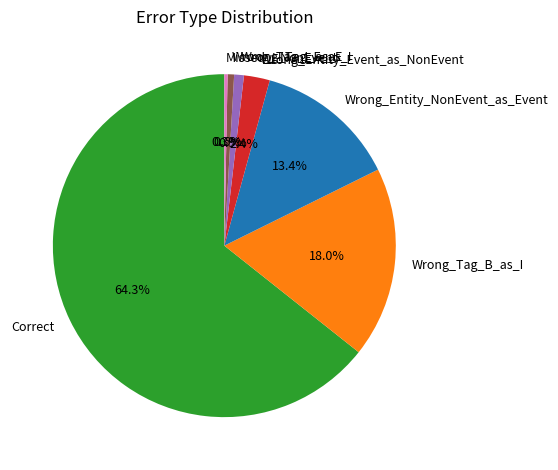

Is it true that Wrong_Tag_I_as_E is 1% of the pie?

True